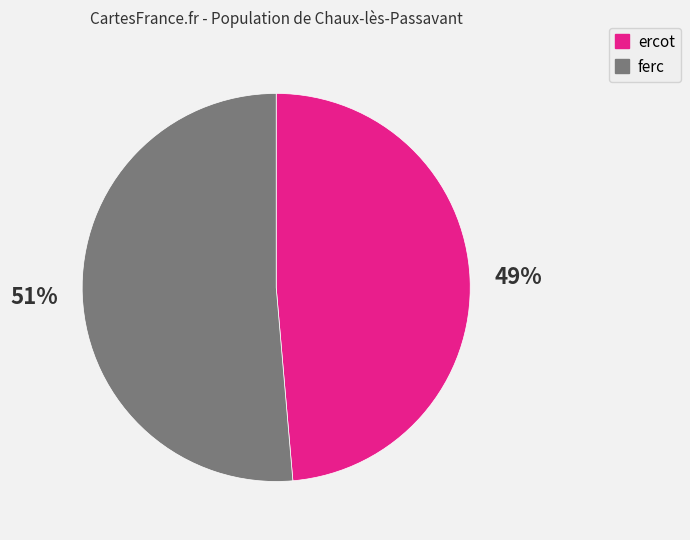

To the nearest percent, what percentage of the pie is ercot?

49%